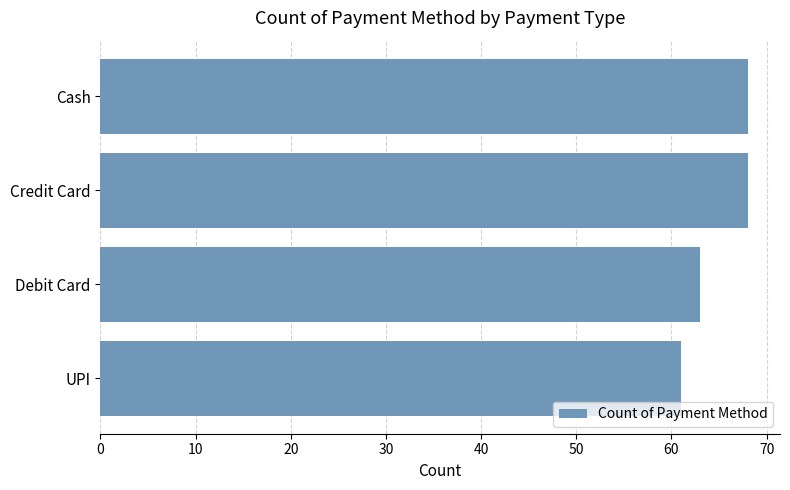

What is the greatest value displayed?

68